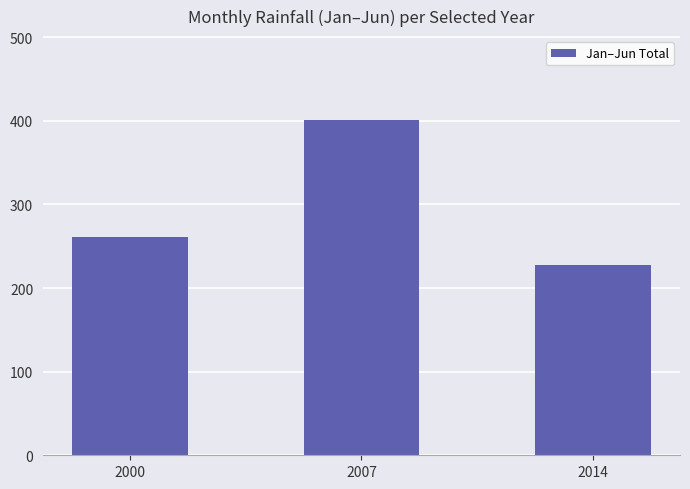

How many series are shown in this chart?

1